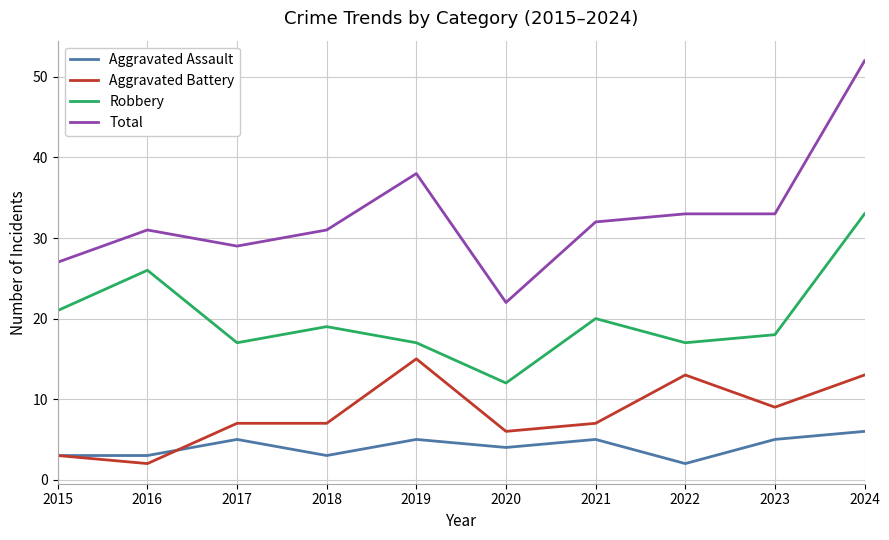

Rank the series by their maximum value, from highest to lowest.

Total, Robbery, Aggravated Battery, Aggravated Assault